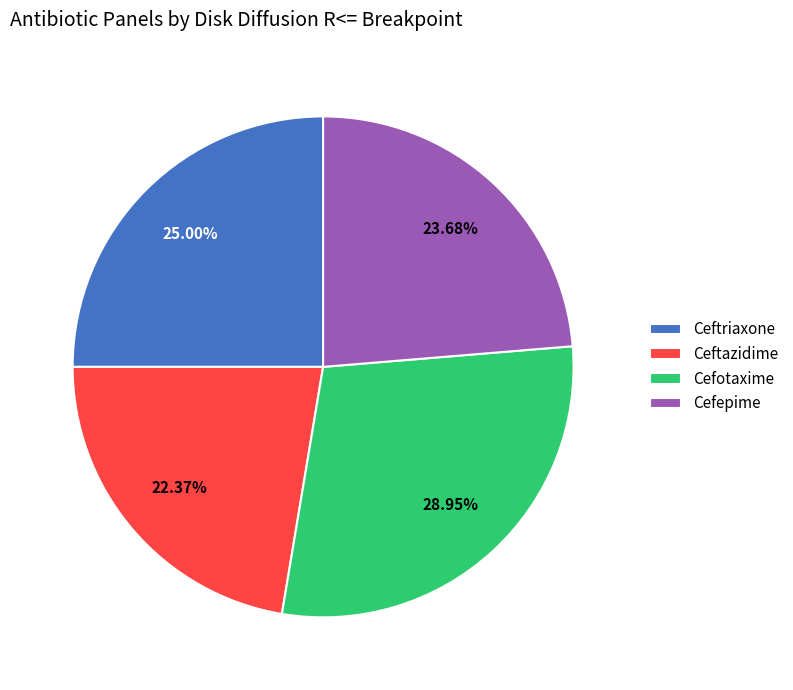

Does any single category account for the majority?

No